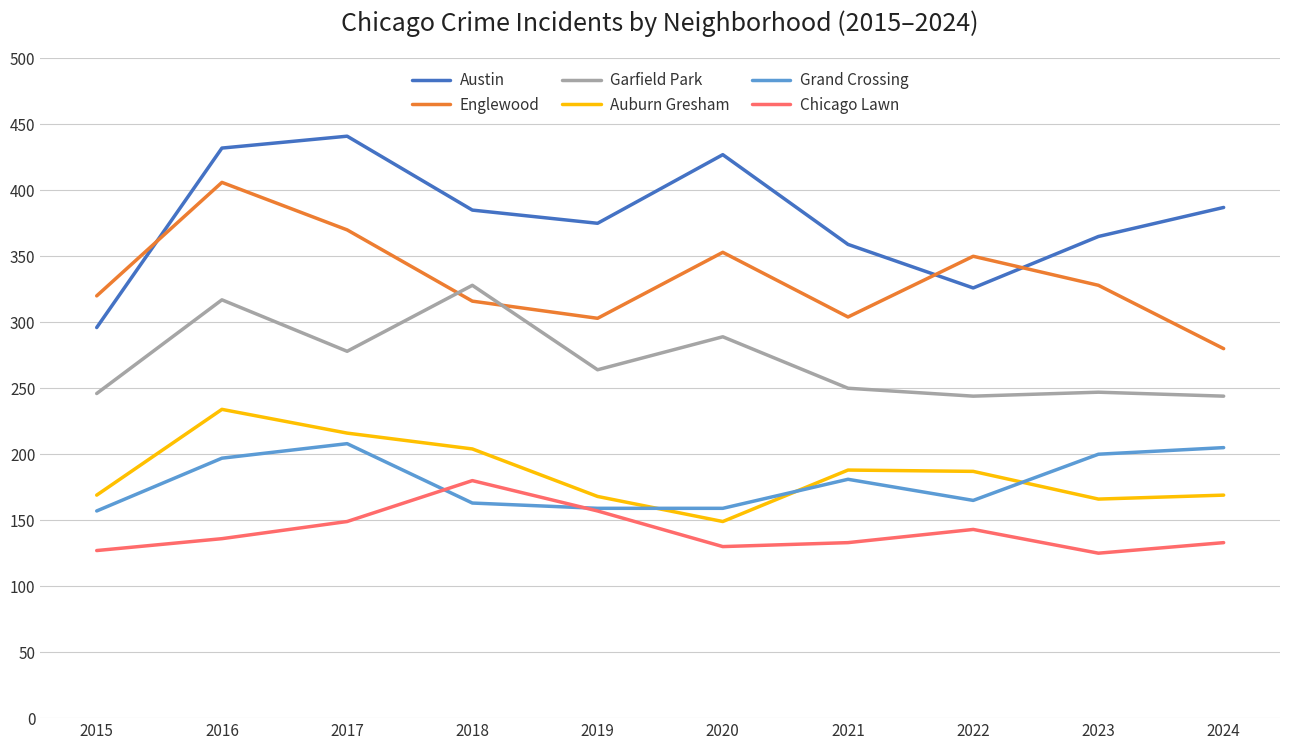

What is the greatest value displayed?

441